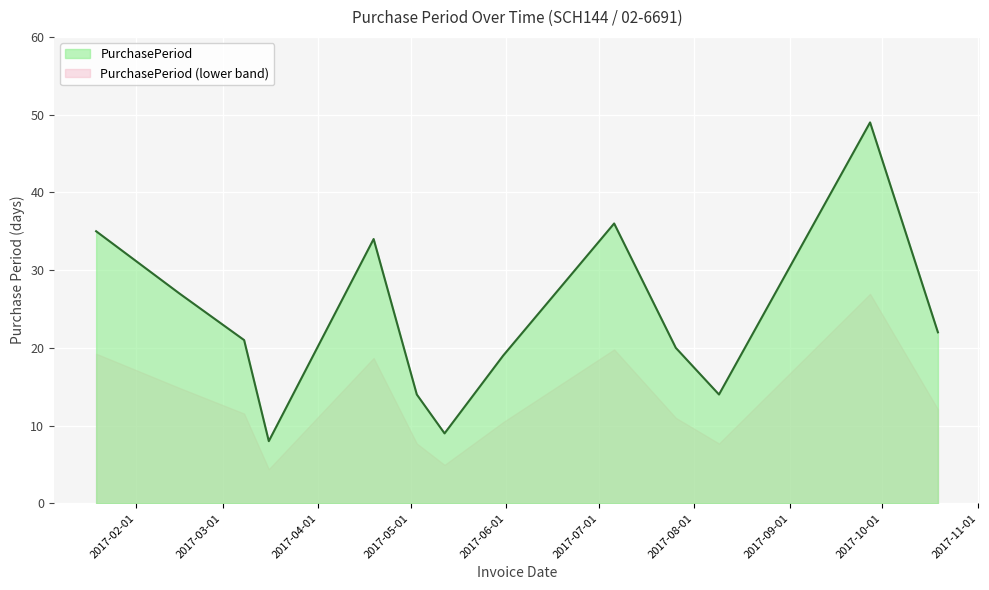

How many data points does each series have?

13